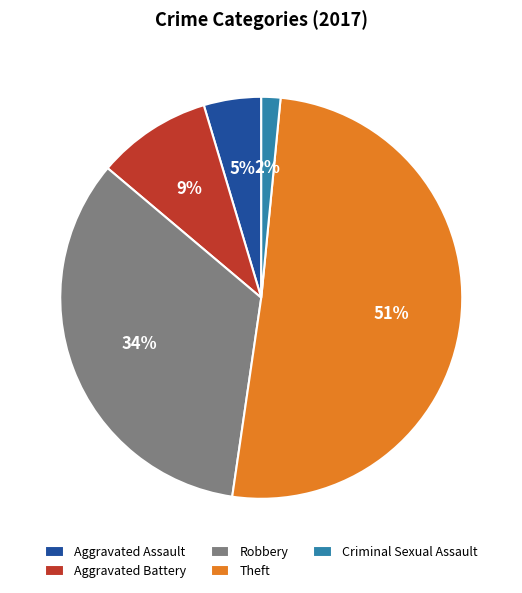

Between Robbery and Theft, which is larger?

Theft